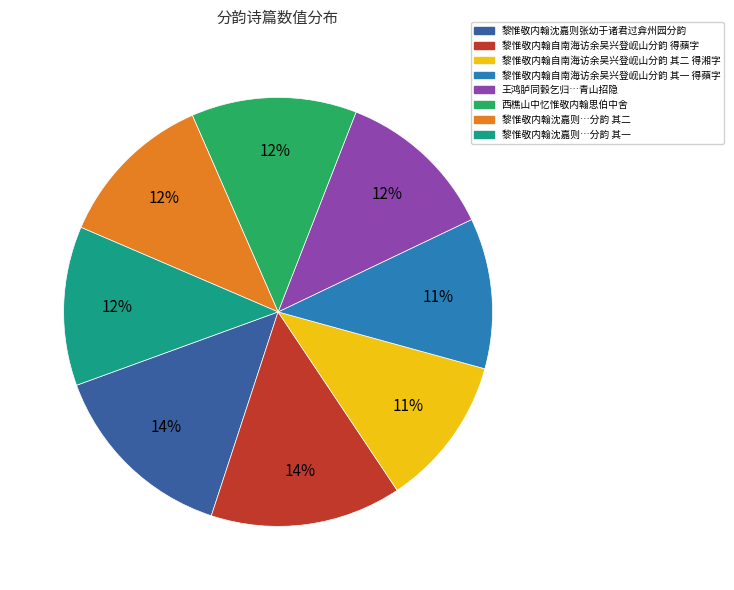

Is there any slice that represents more than half of the pie?

No